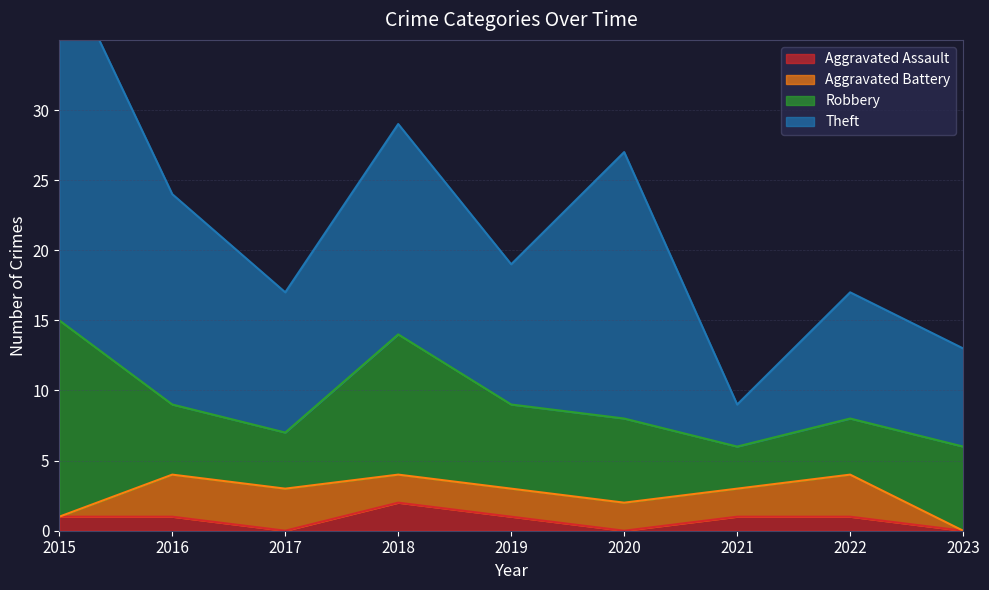

What is the total value across all series at 2021?

9